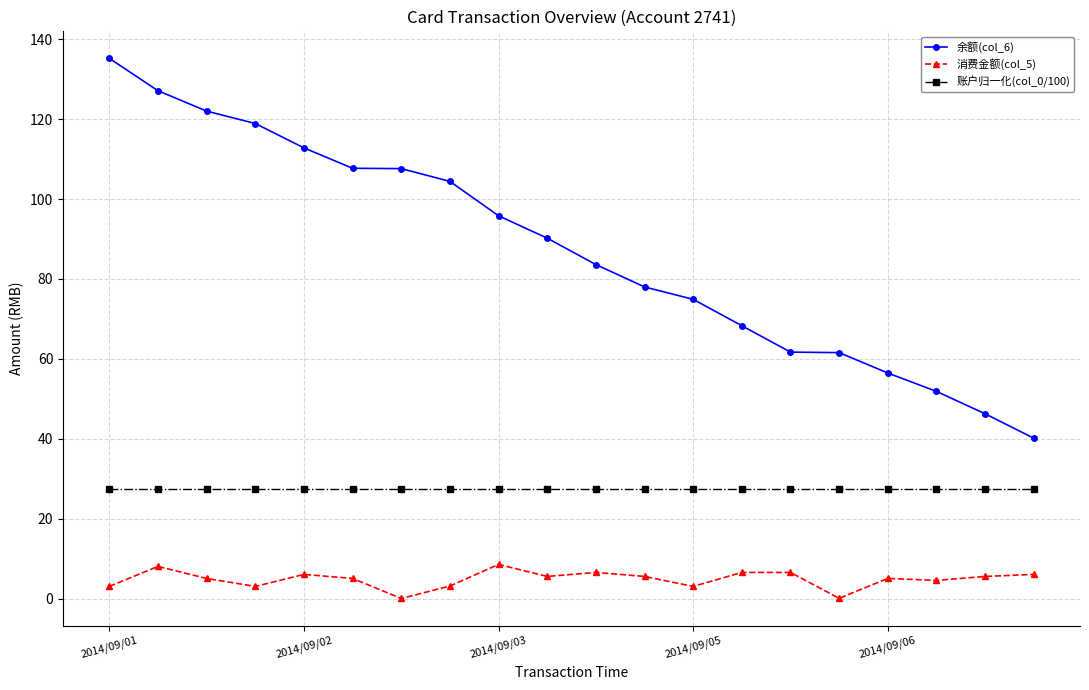

What is the maximum value for 余额(col_6)?

135.2